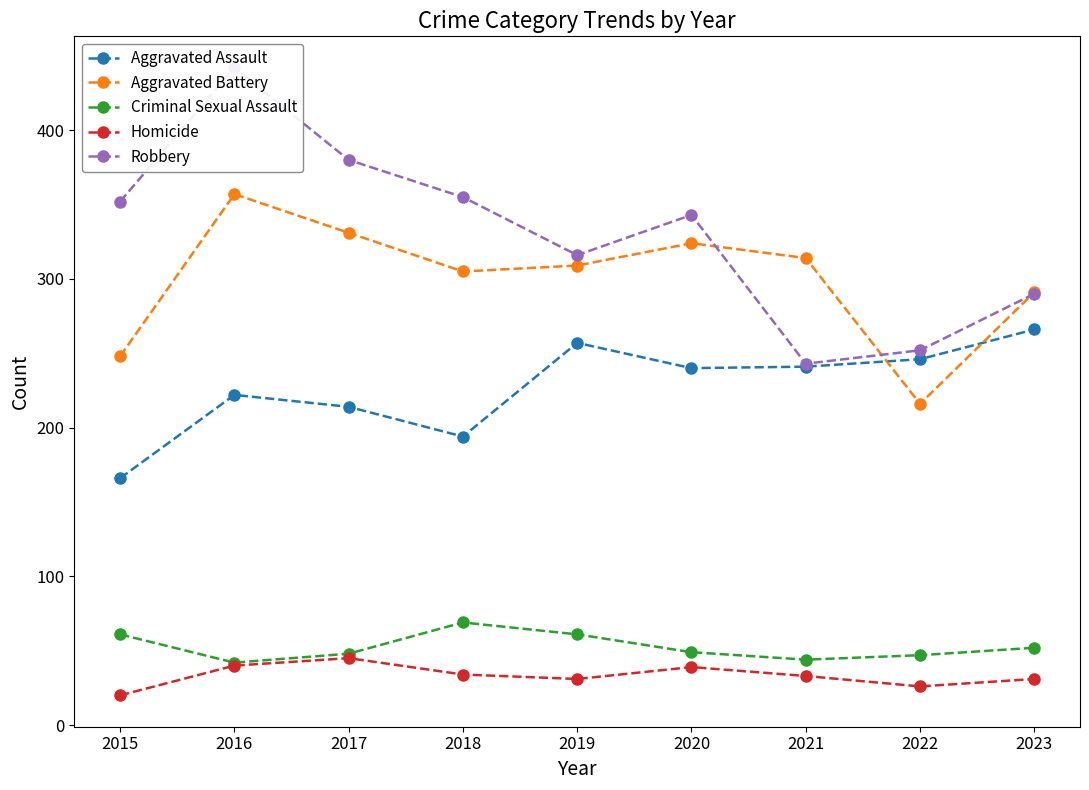

True or false: Aggravated Assault and Robbery cross at least once.

False